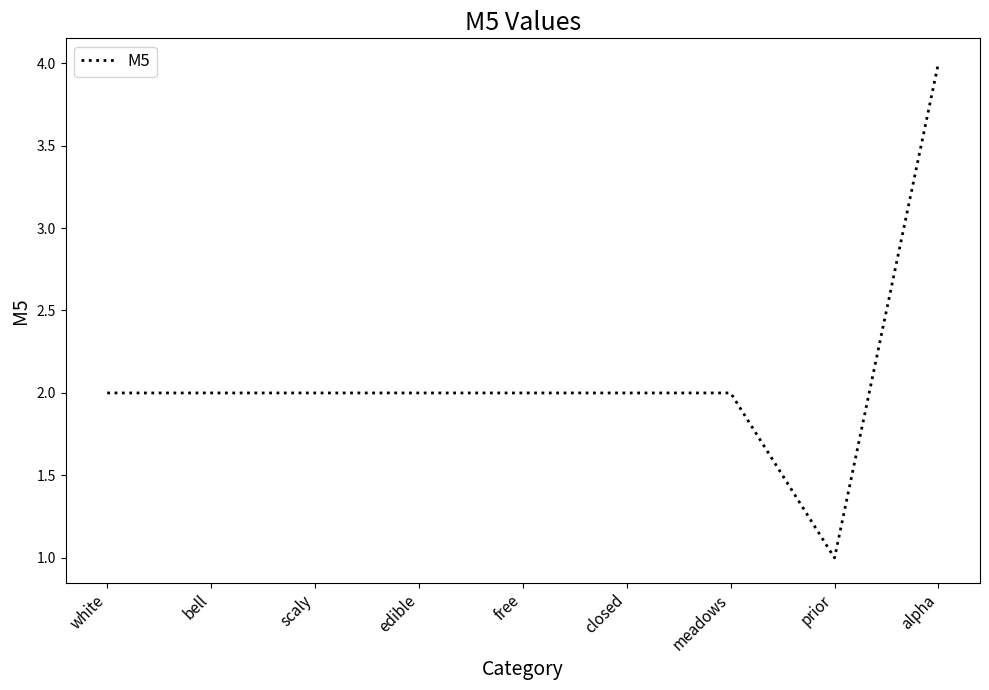

Count the values in the range 2 to 3.

7